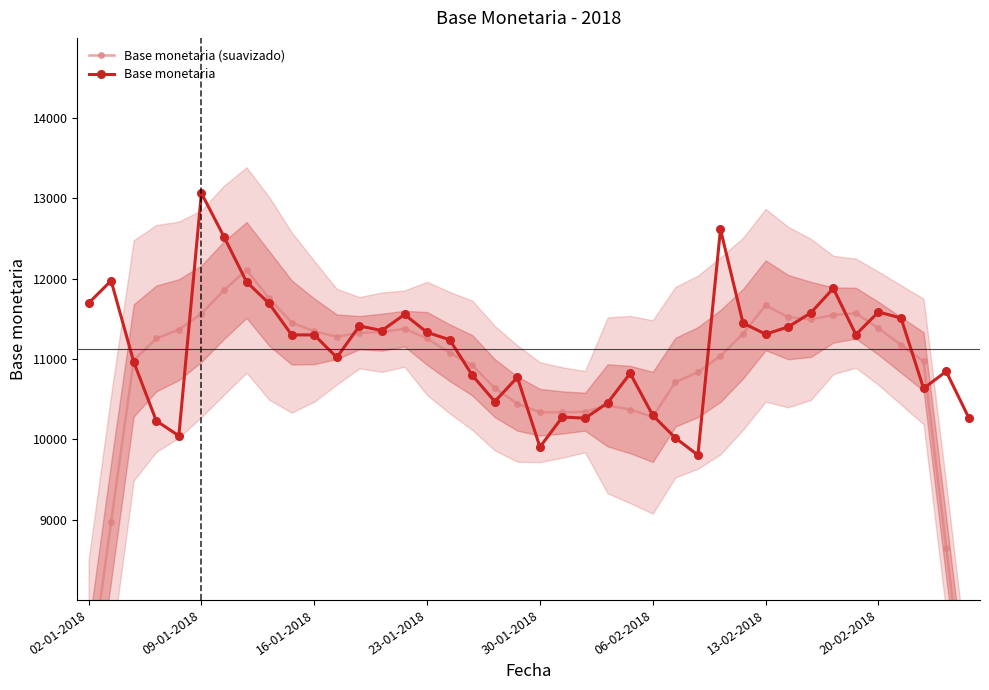

What is the minimum value for Base monetaria?

9804